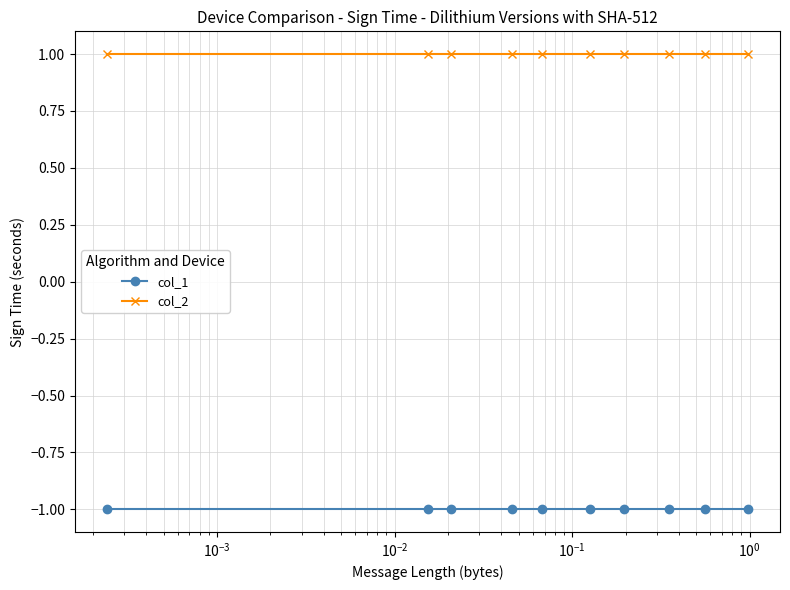

True or false: col_1 and col_2 intersect in this chart.

False